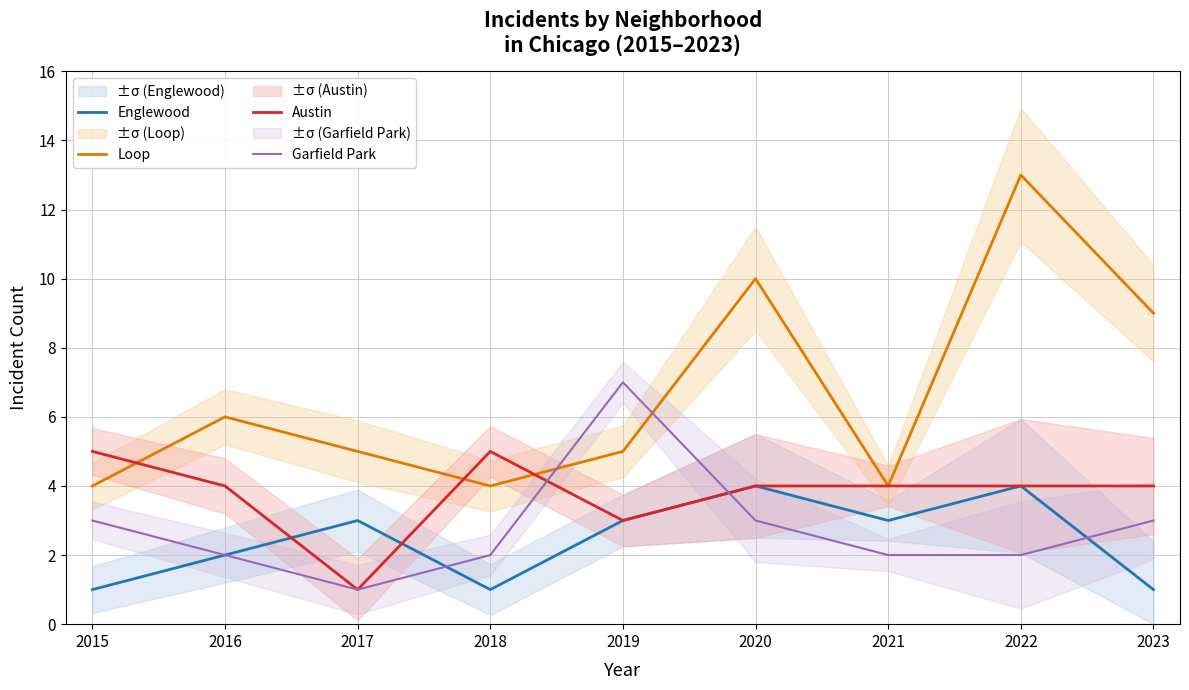

What is the approximate value of Garfield Park at 2017?

1